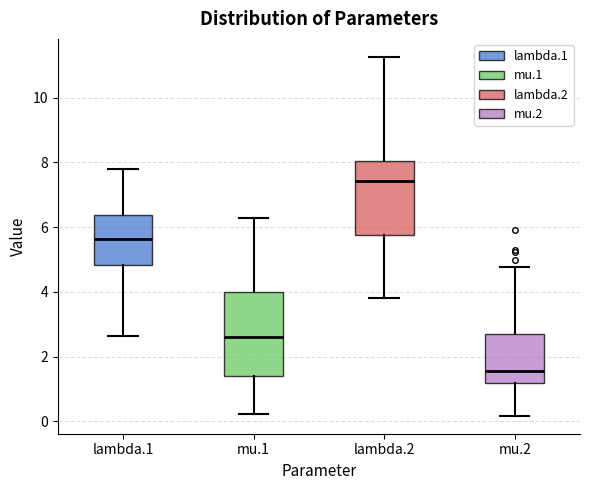

Where is the upper edge of the box for mu.2 on the y-axis? The values are not printed on the chart, so give them approximately, as read against the axis.

2.6